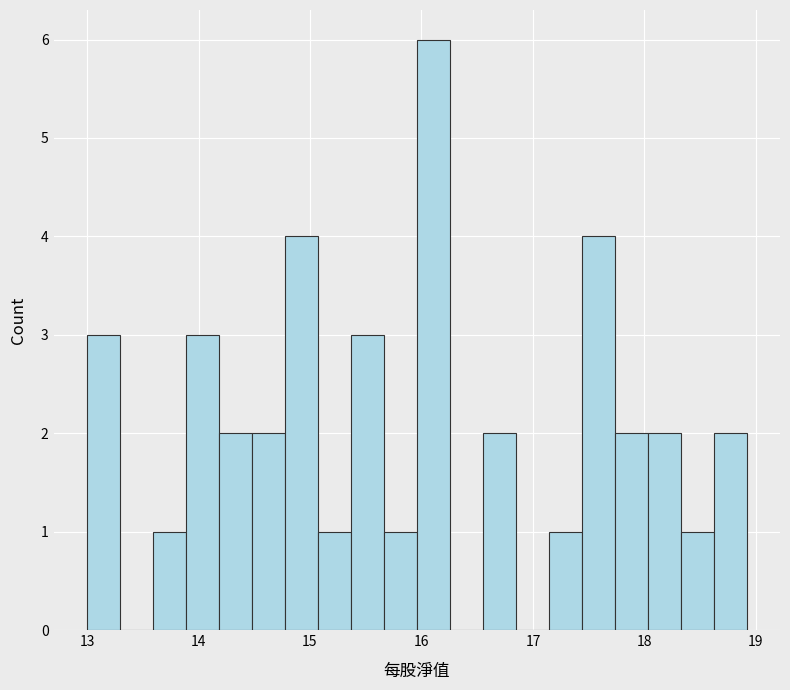

Around what value on the x-axis is the tallest bar? Give the approximate position of its centre, as read against the axis.

16.1